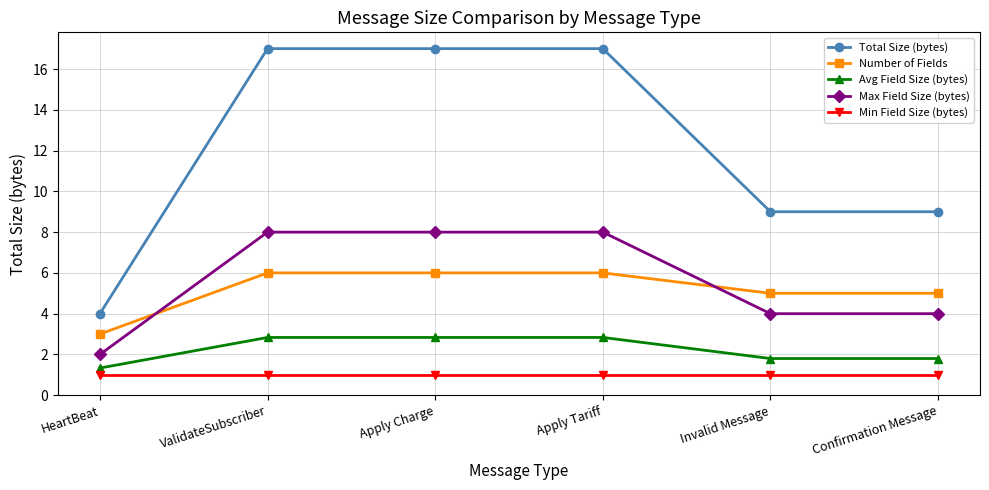

What is the value of the Number of Fields point at the 6th from the left?

5.0